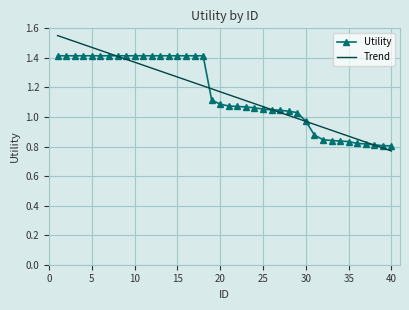

Which has a higher value, 2 or 26?

2